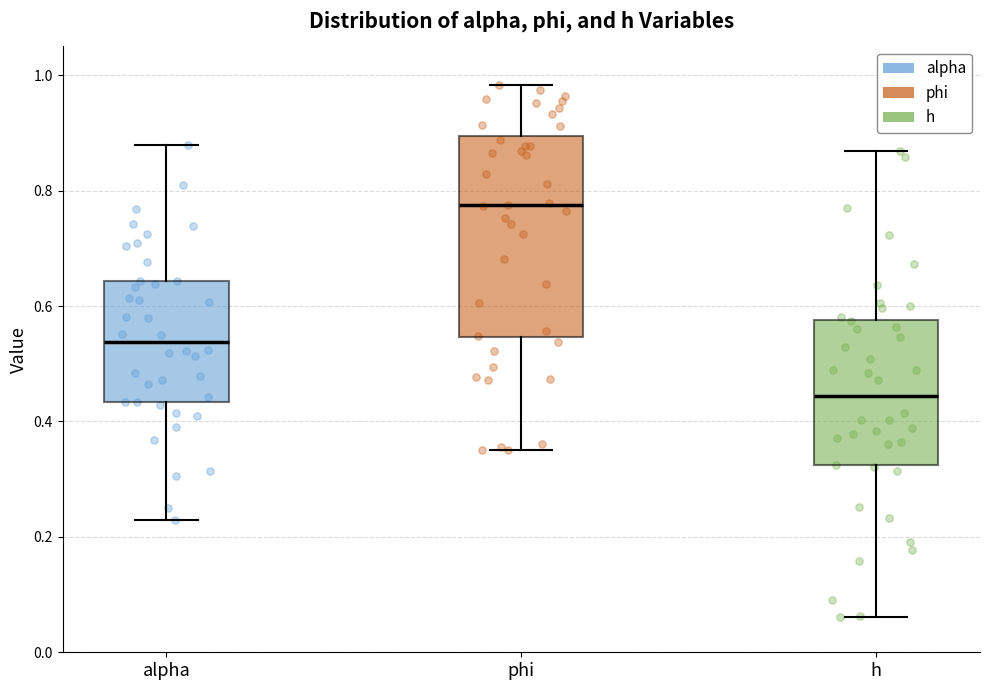

Where is the upper edge of the box for alpha on the y-axis? The values are not printed on the chart, so give them approximately, as read against the axis.

0.64